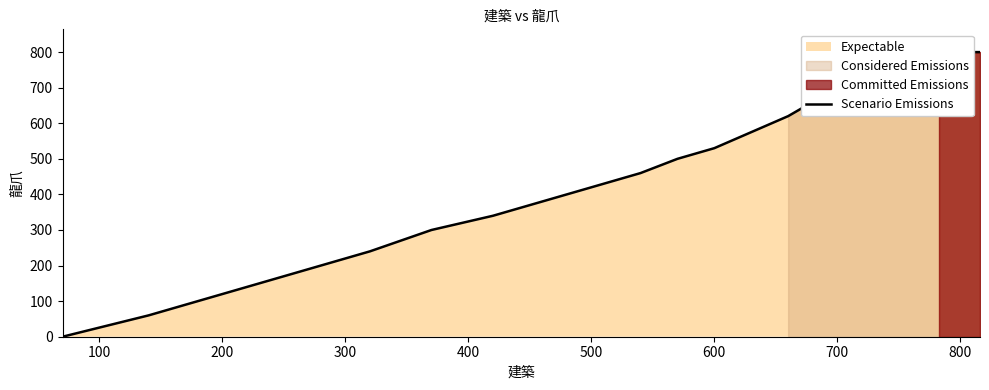

The chart shows a value of 281 at 29. True or false?

False